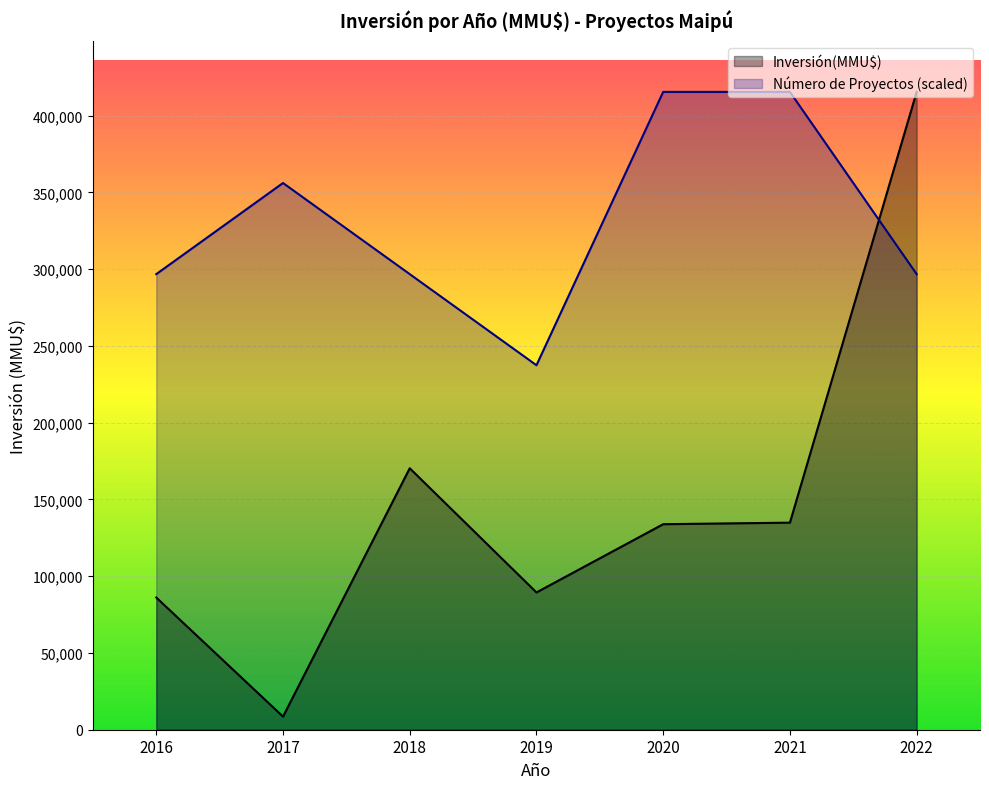

Rank the series by their average value, from highest to lowest.

Número de Proyectos (scaled), Inversión(MMU$)